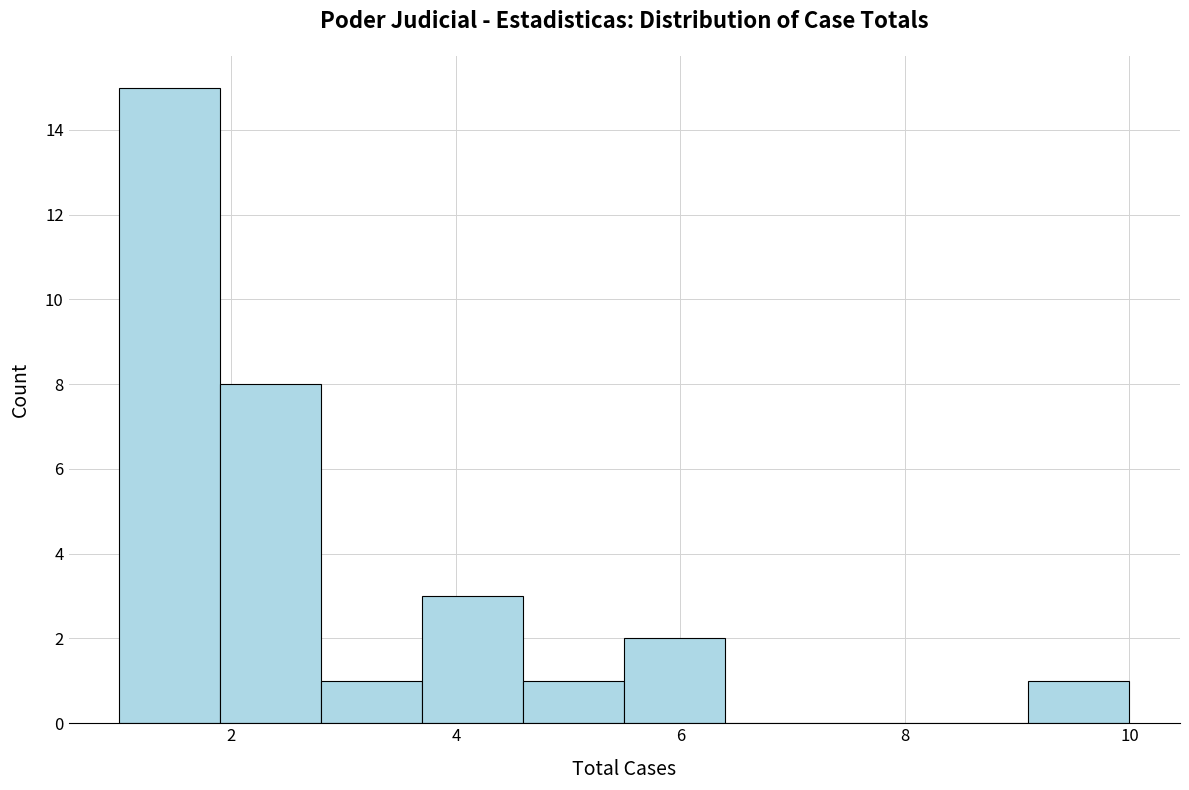

Reading left to right, transcribe this chart: for each bar, give the range it covers on the x-axis and its height. Neither the bar edges nor the heights are printed on the chart, so give them approximately, as read against the axes.

1.0 to 1.9: 15
1.9 to 2.8: 8
2.8 to 3.7: 1
3.7 to 4.6: 3
4.6 to 5.5: 1
5.5 to 6.4: 2
6.4 to 7.3: 0
7.3 to 8.2: 0
8.2 to 9.1: 0
9.1 to 10.0: 1